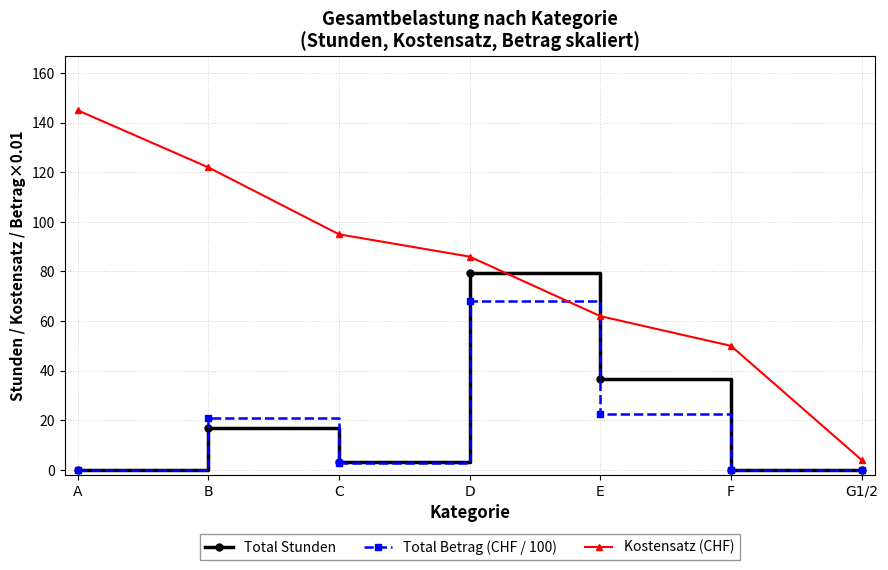

At which category is the sum across all series the highest?

D